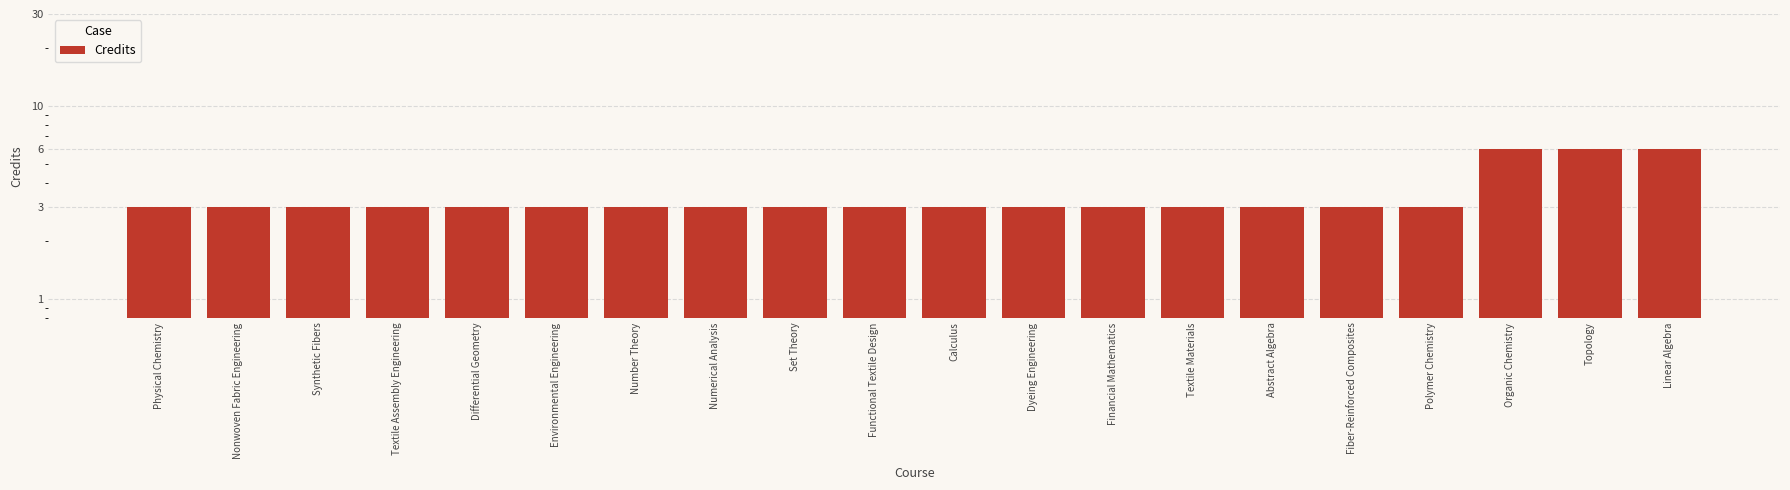

The chart shows a value of 3 at Nonwoven Fabric Engineering. True or false?

True